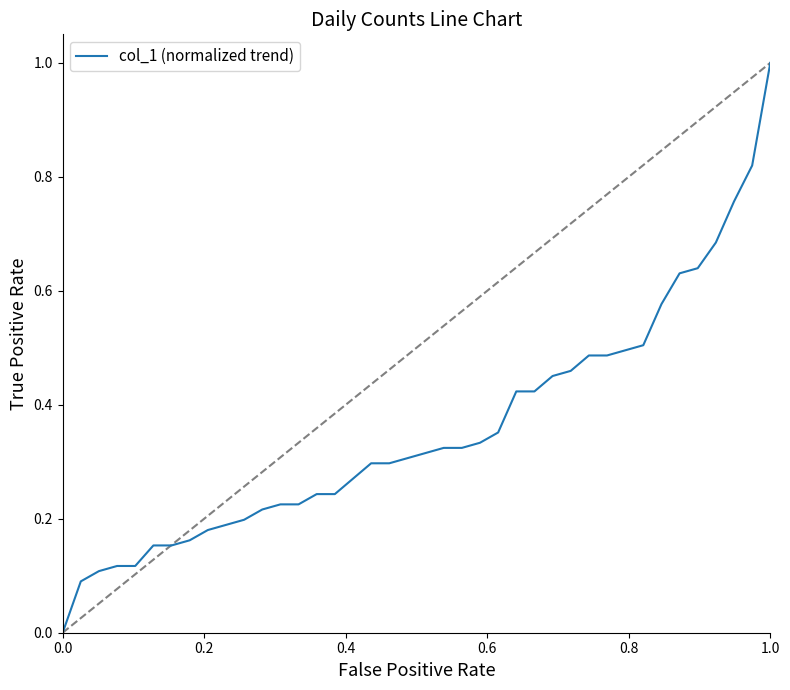

Does the chart display data point markers on the line(s)?

No